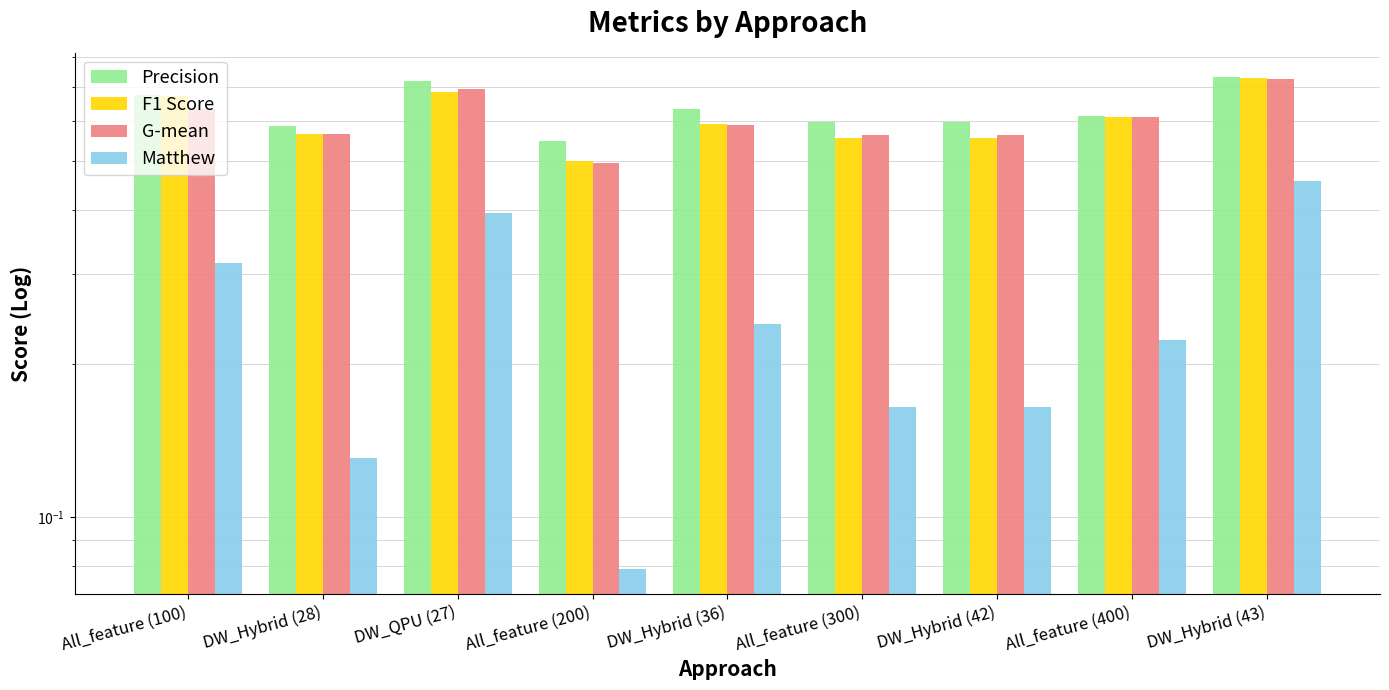

What is the label of the 7th bar from the right?

DW_QPU (27)